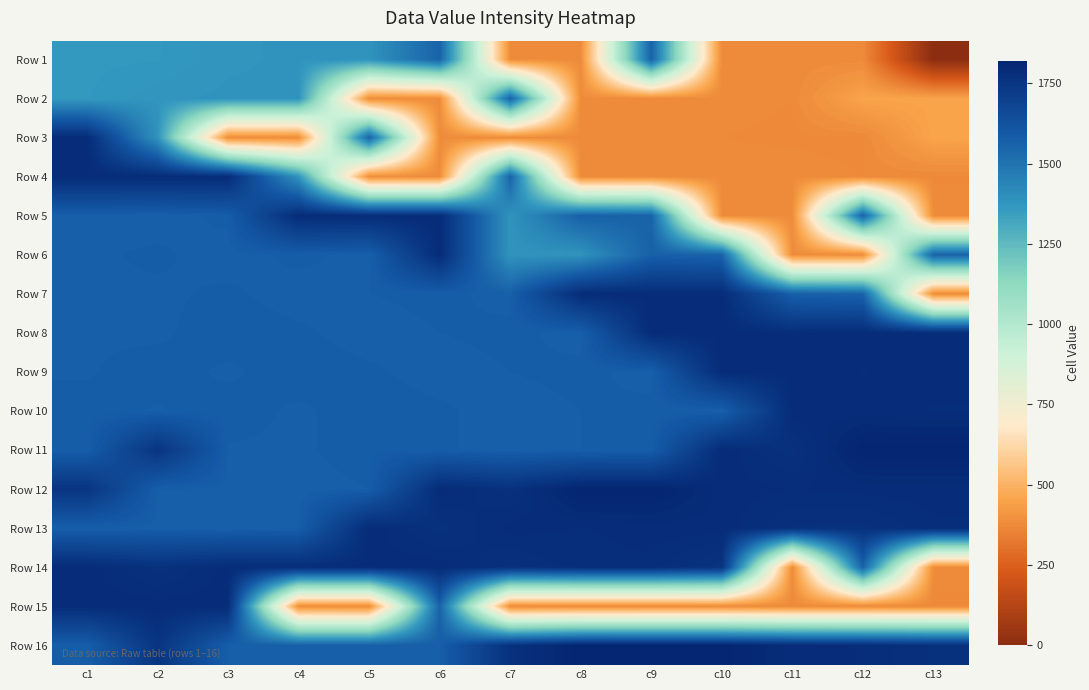

Reading right to left, list all the values displayed in this chart.

Row 1: c13=0	c12=379	c11=378	c10=381	c9=1556	c8=382	c7=383	c6=1555	c5=1383	c4=1382	c3=1378	c2=1365	c1=1364
Row 2: c13=451	c12=452	c11=377	c10=379	c9=378	c8=381	c7=1556	c6=382	c5=383	c4=1383	c3=1382	c2=1378	c1=1365
Row 3: c13=452	c12=375	c11=376	c10=377	c9=380	c8=379	c7=378	c6=381	c5=1556	c4=382	c3=383	c2=1383	c1=1791
Row 4: c13=376	c12=377	c11=380	c10=379	c9=378	c8=381	c7=1556	c6=382	c5=383	c4=1383	c3=1790	c2=1789	c1=1791
Row 5: c13=381	c12=1556	c11=382	c10=383	c9=1555	c8=1565	c7=1383	c6=1790	c5=1789	c4=1791	c3=1575	c2=1567	c1=1570
Row 6: c13=1556	c12=382	c11=383	c10=1555	c9=1565	c8=1383	c7=1382	c6=1791	c5=1568	c4=1575	c3=1567	c2=1574	c1=1570
Row 7: c13=383	c12=1555	c11=1565	c10=1790	c9=1789	c8=1791	c7=1568	c6=1575	c5=1572	c4=1567	c3=1574	c2=1570	c1=1571
Row 8: c13=1792	c12=1788	c11=1785	c10=1789	c9=1791	c8=1568	c7=1575	c6=1572	c5=1567	c4=1574	c3=1578	c2=1570	c1=1571
Row 9: c13=1788	c12=1785	c11=1789	c10=1791	c9=1568	c8=1575	c7=1572	c6=1567	c5=1574	c4=1578	c3=1570	c2=1577	c1=1571
Row 10: c13=1785	c12=1789	c11=1791	c10=1568	c9=1575	c8=1572	c7=1567	c6=1574	c5=1578	c4=1570	c3=1577	c2=1571	c1=1576
Row 11: c13=1820	c12=1821	c11=1767	c10=1791	c9=1575	c8=1572	c7=1567	c6=1574	c5=1578	c4=1570	c3=1571	c2=1753	c1=1573
Row 12: c13=1790	c12=1788	c11=1785	c10=1789	c9=1820	c8=1821	c7=1767	c6=1791	c5=1572	c4=1567	c3=1570	c2=1571	c1=1753
Row 13: c13=1783	c12=1769	c11=1770	c10=1790	c9=1788	c8=1785	c7=1789	c6=1767	c5=1791	c4=1572	c3=1567	c2=1570	c1=1571
Row 14: c13=381	c12=1556	c11=382	c10=1759	c9=1784	c8=1783	c7=1769	c6=1790	c5=1788	c4=1785	c3=1789	c2=1767	c1=1791
Row 15: c13=375	c12=376	c11=377	c10=380	c9=379	c8=378	c7=381	c6=1556	c5=382	c4=383	c3=1790	c2=1789	c1=1791
Row 16: c13=1770	c12=1785	c11=1789	c10=1819	c9=1820	c8=1821	c7=1767	c6=1572	c5=1567	c4=1570	c3=1571	c2=1753	c1=1573